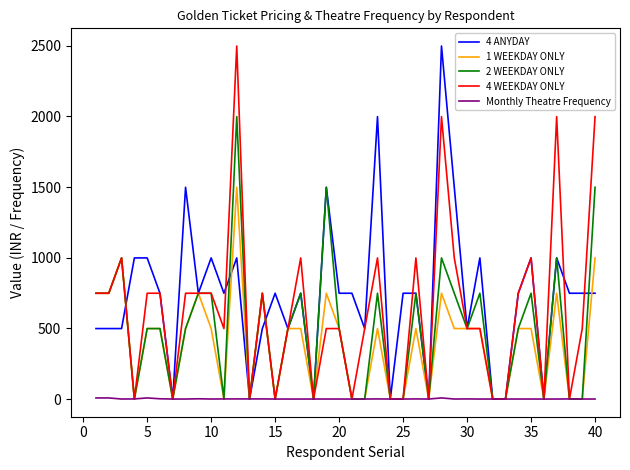

What is the highest value of the 2 WEEKDAY ONLY series?

1999.0